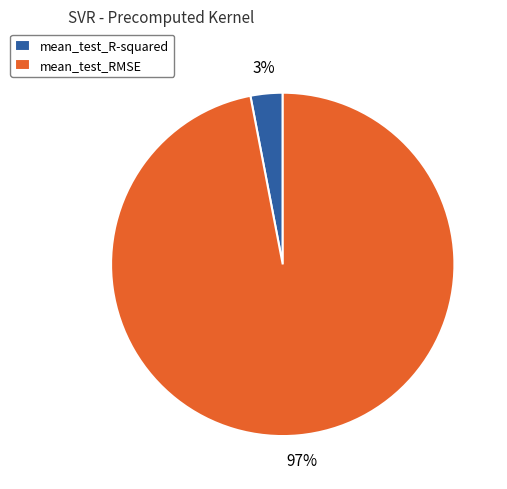

The mean_test_R-squared slice represents 3% of the pie. True or false?

True